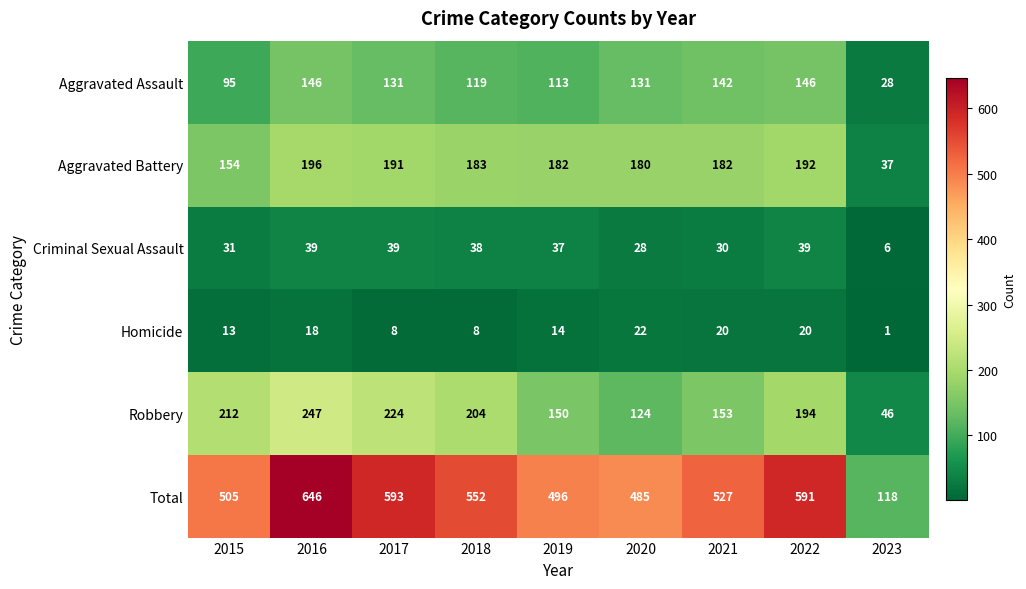

Which series has the largest range (max minus min)?

Total